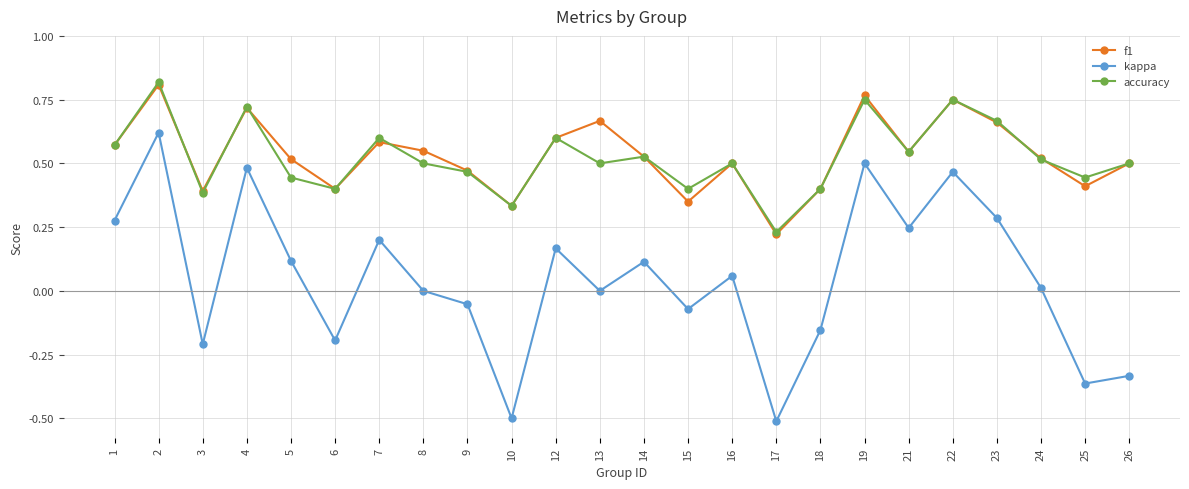

How many data points does each series have?

24